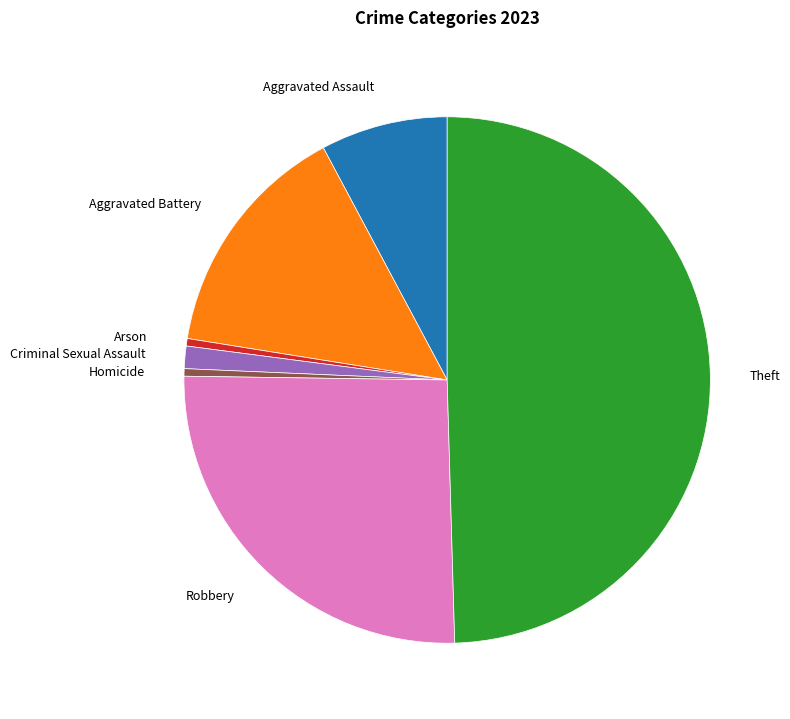

Combined, do Arson and Robbery account for over 50%?

No